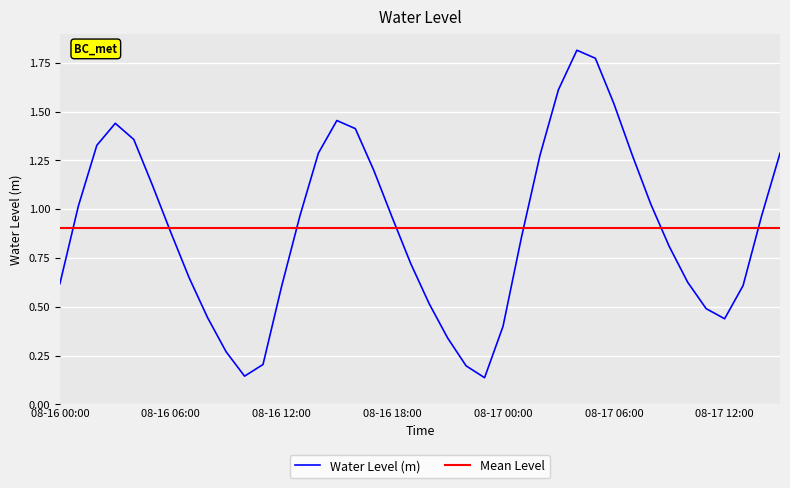

Reading left to right, transcribe all the data shown in this chart.

0.6	1.0	1.3	1.4	1.4	1.1	0.9	0.6	0.4	0.3	0.1	0.2	0.6	1.0	1.3	1.5	1.4	1.2	1.0	0.7	0.5	0.3	0.2	0.1	0.4	0.9	1.3	1.6	1.8	1.8	1.5	1.3	1.0	0.8	0.6	0.5	0.4	0.6	1.0	1.3